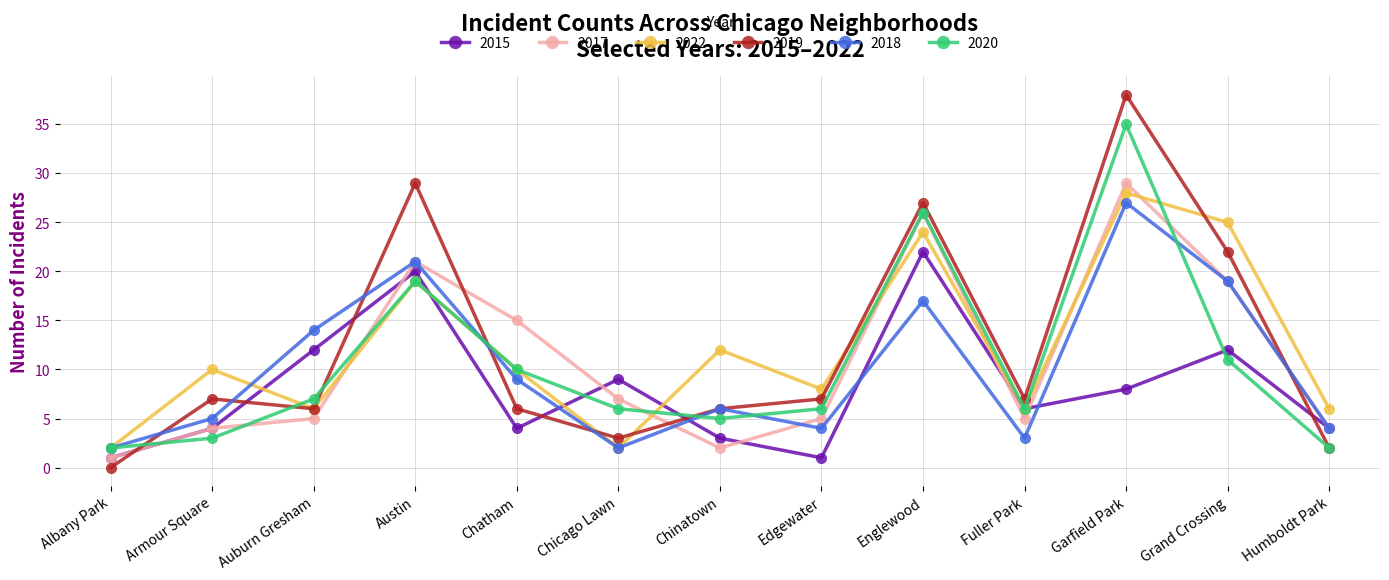

What is the average value of the 2019 series?

12